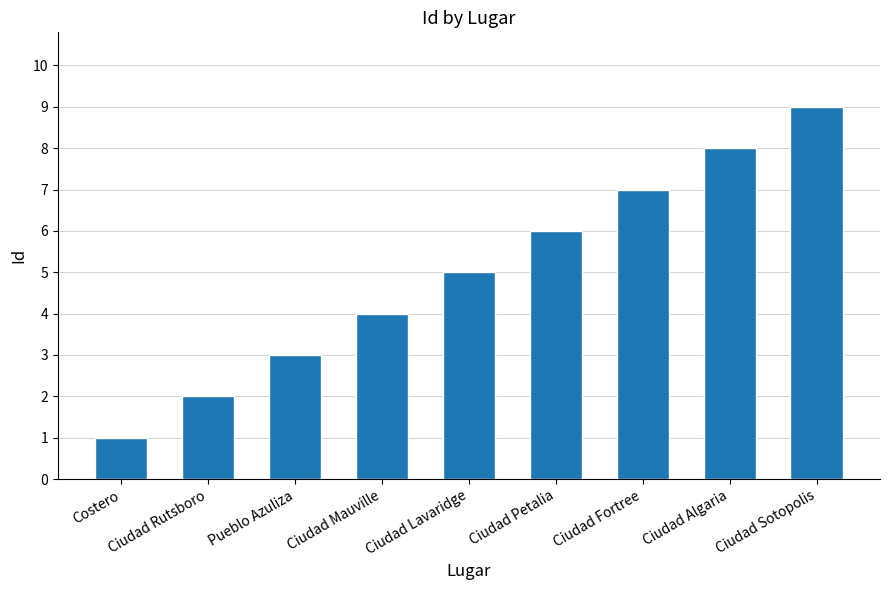

Are the bars grouped side by side (vs. stacked)?

No